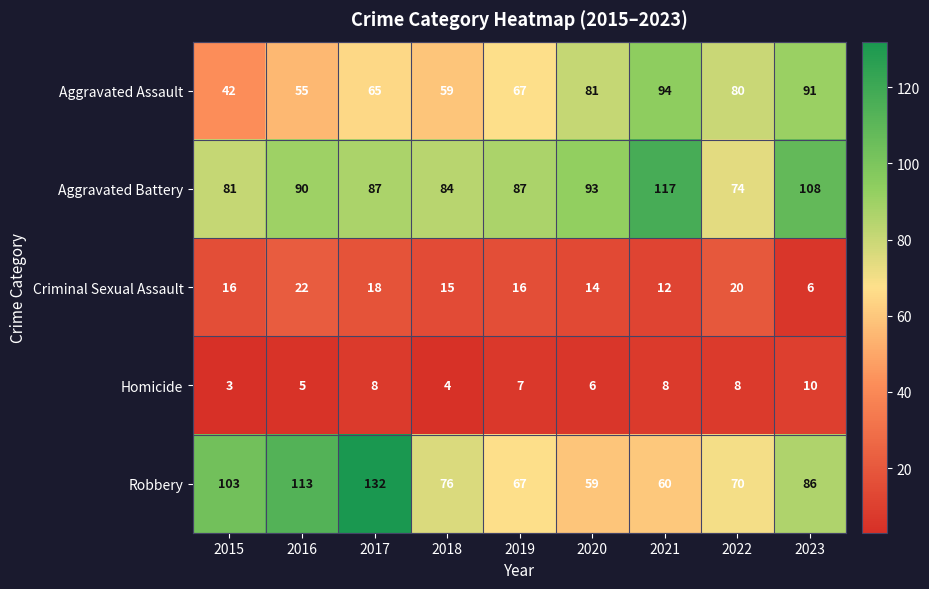

What is the difference between the maximum and minimum values in the Aggravated Assault series?

52